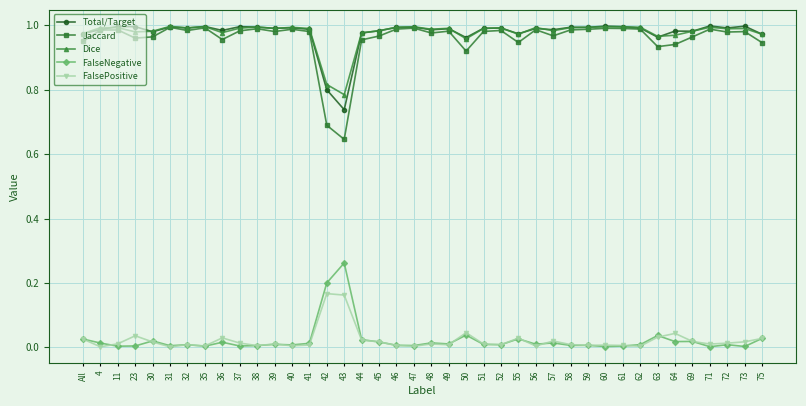

The Dice series shows 1.0 at 59. True or false?

True